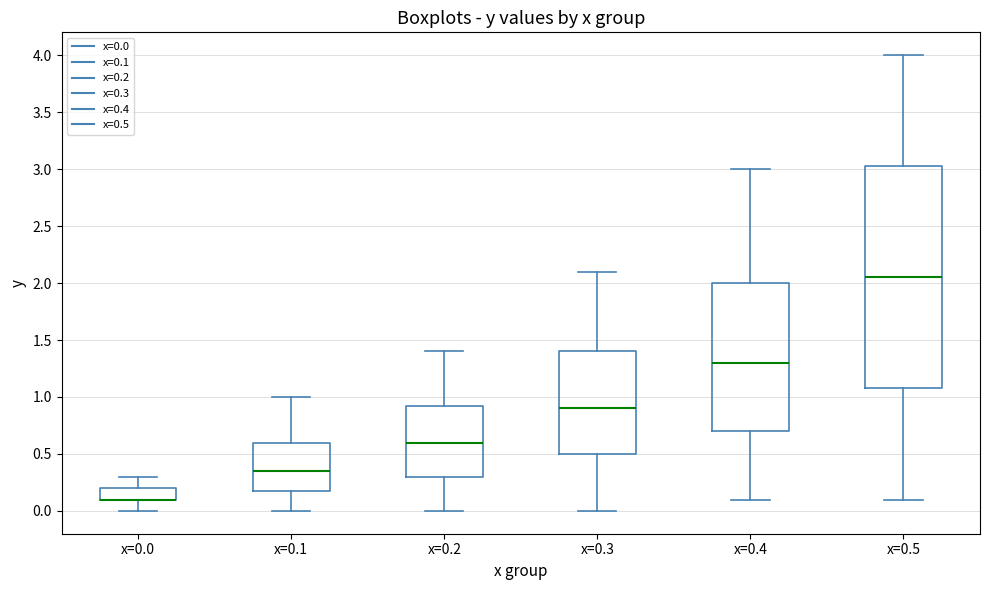

Which box is the tallest, from its lower edge to its upper edge?

x=0.5